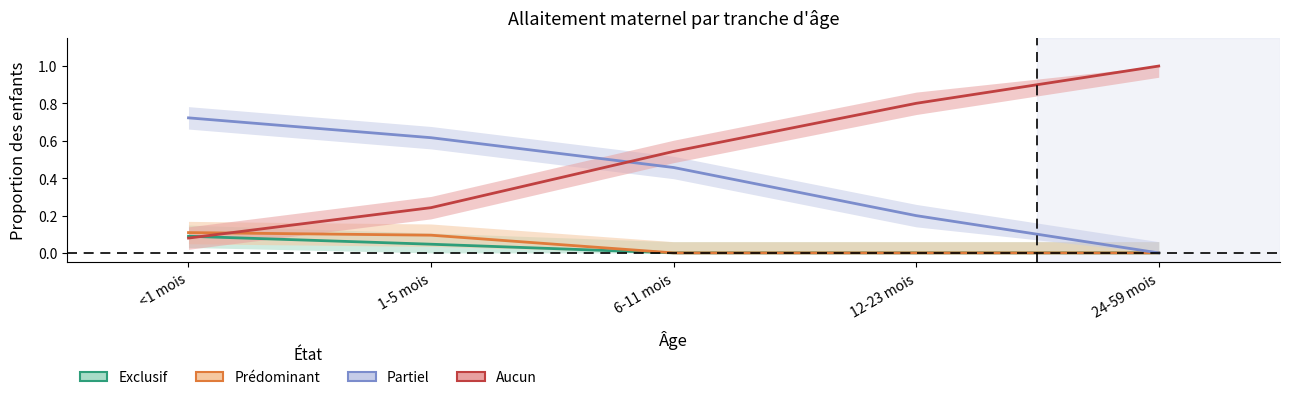

What is the label of the 3rd point from the right?

6-11 mois